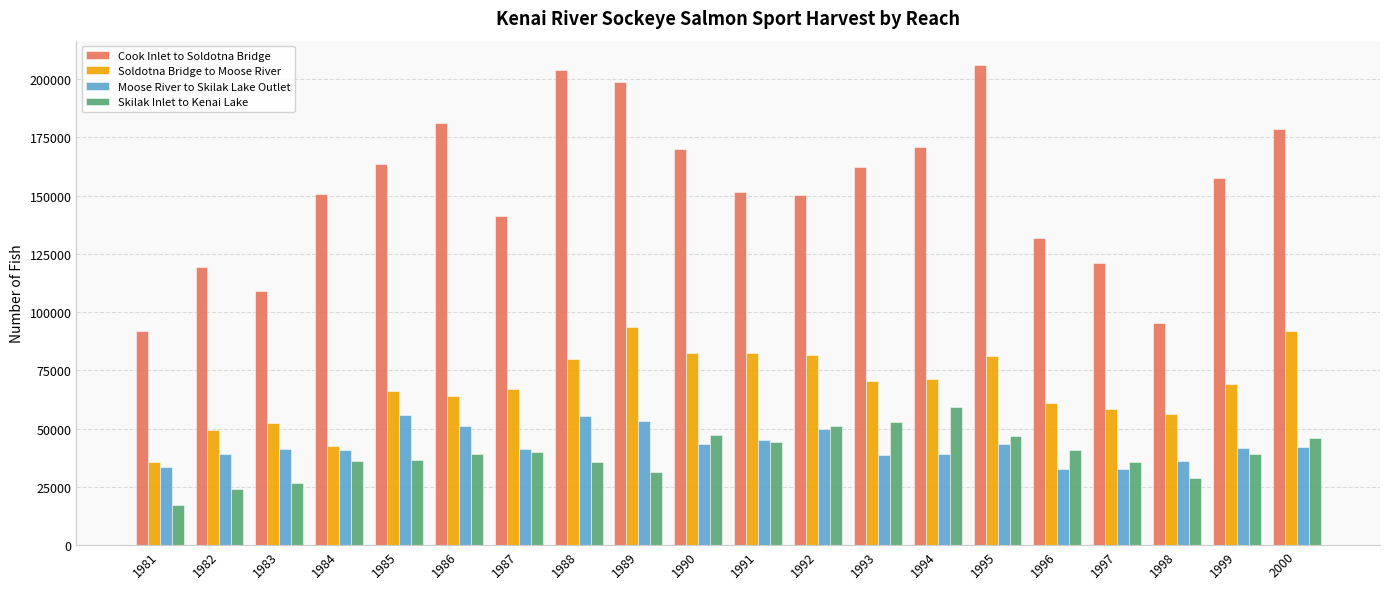

At which label does Cook Inlet to Soldotna Bridge reach its peak?

1995